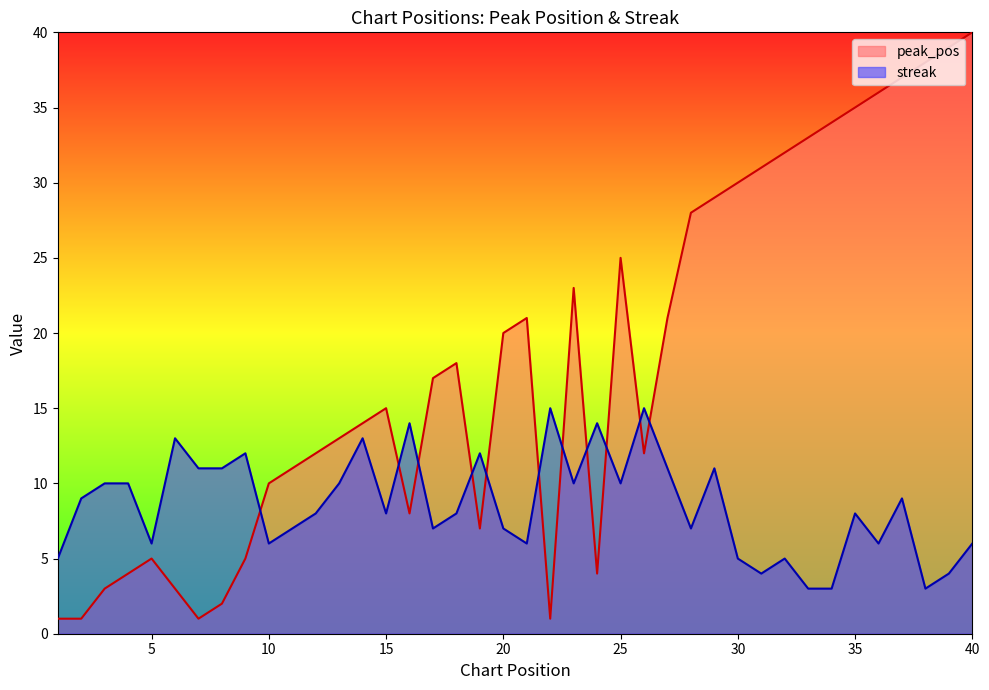

Which series has the largest range (max minus min)?

peak_pos